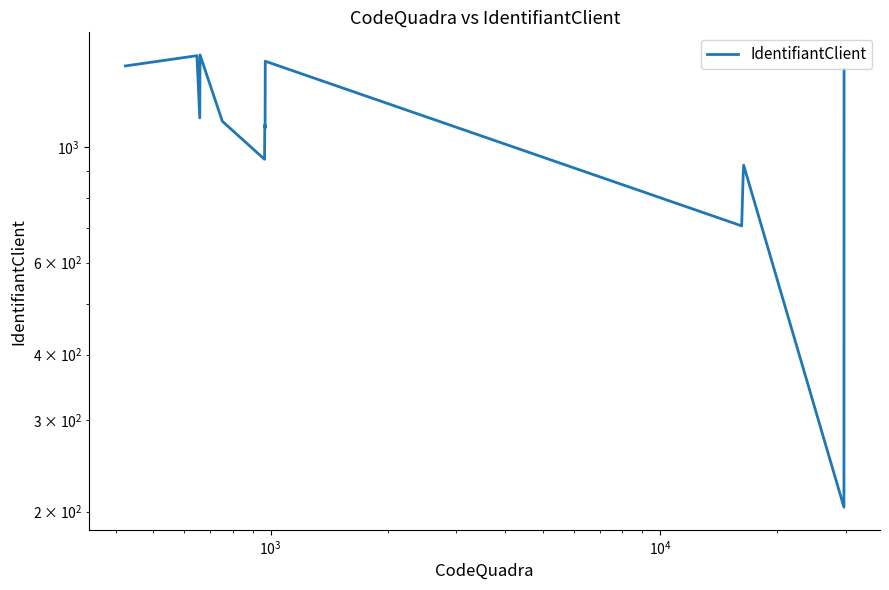

What is the difference between the second highest and minimum values?

1292